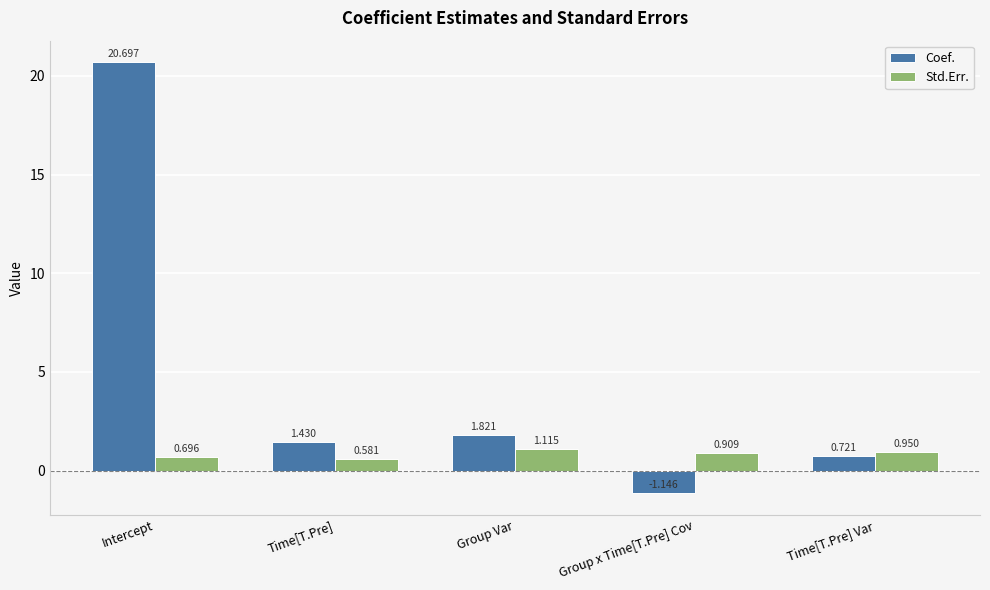

How many bars are there in total?

10